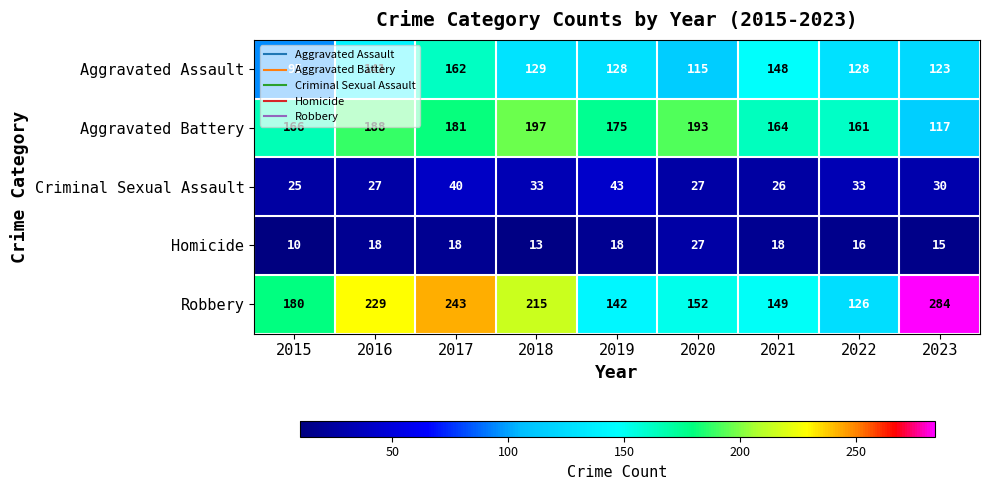

At which category is the sum across all series the highest?

2017